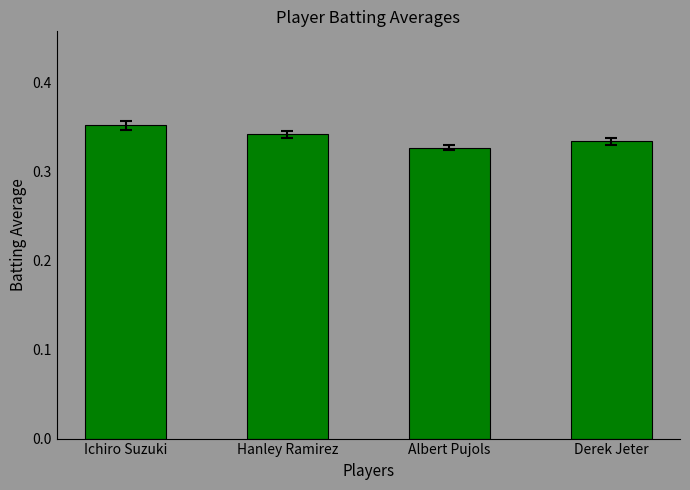

Rank the categories by value from highest to lowest.

Ichiro Suzuki, Hanley Ramirez, Derek Jeter, Albert Pujols